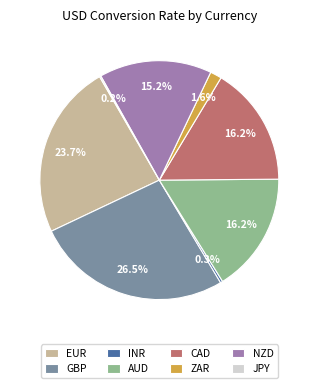

Which slice is the largest?

GBP